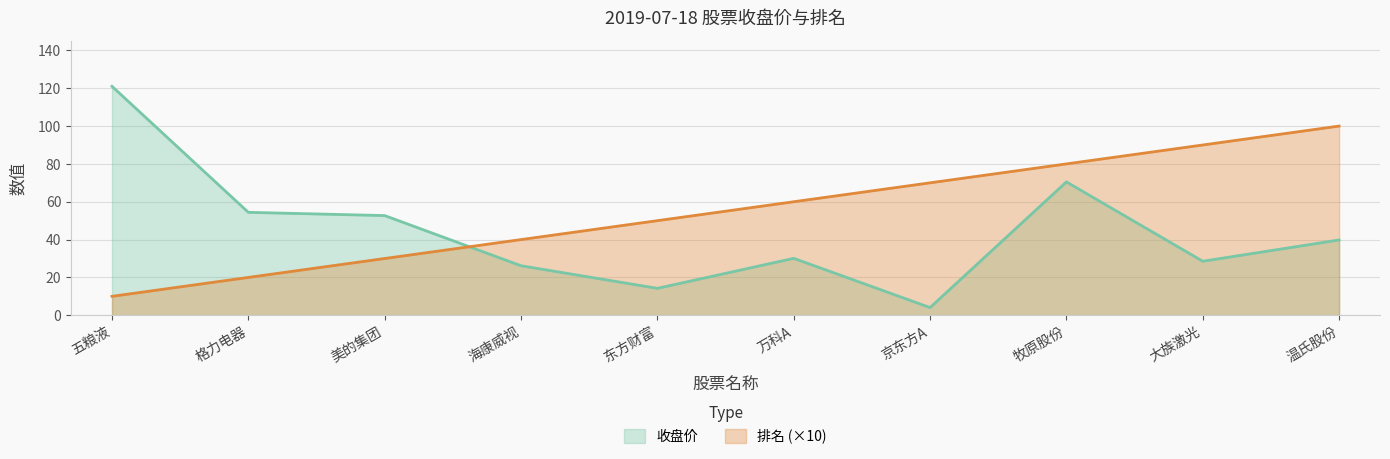

What is the difference between the 排名 values at 万科A and 格力电器?

40.0